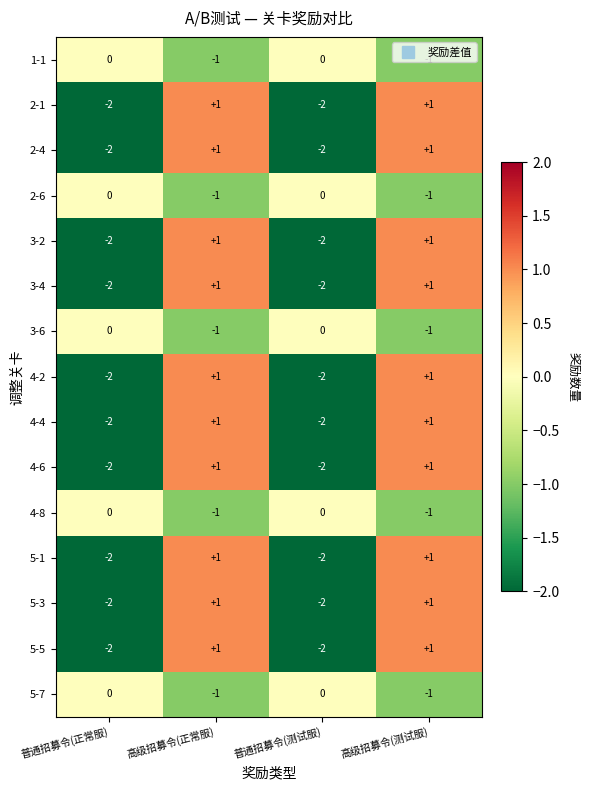

How many 2-1 values are between -2 and 1?

4